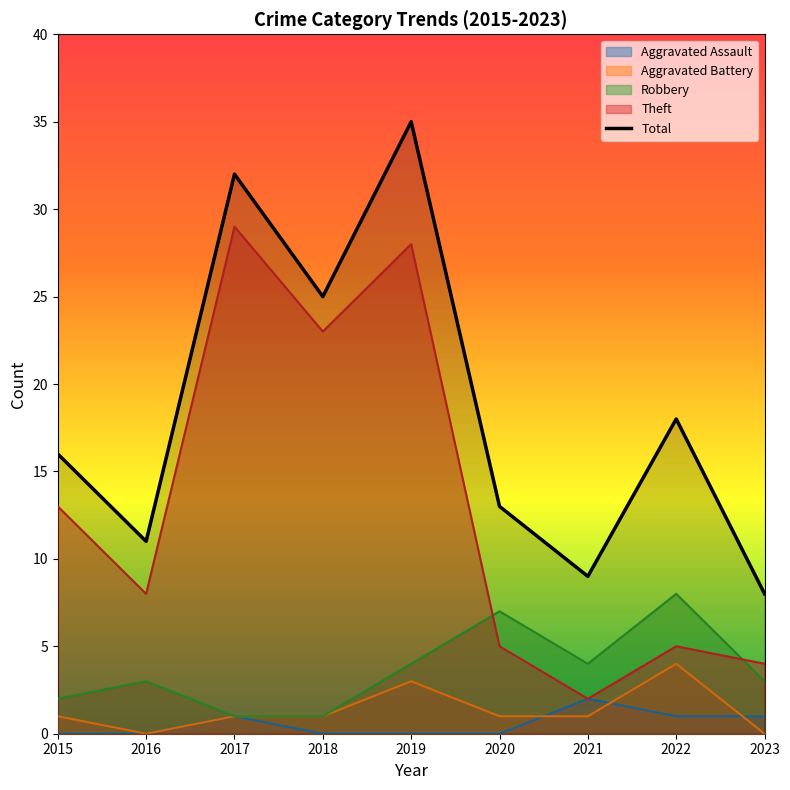

Which has a higher value, 2015 or 2018?

2018